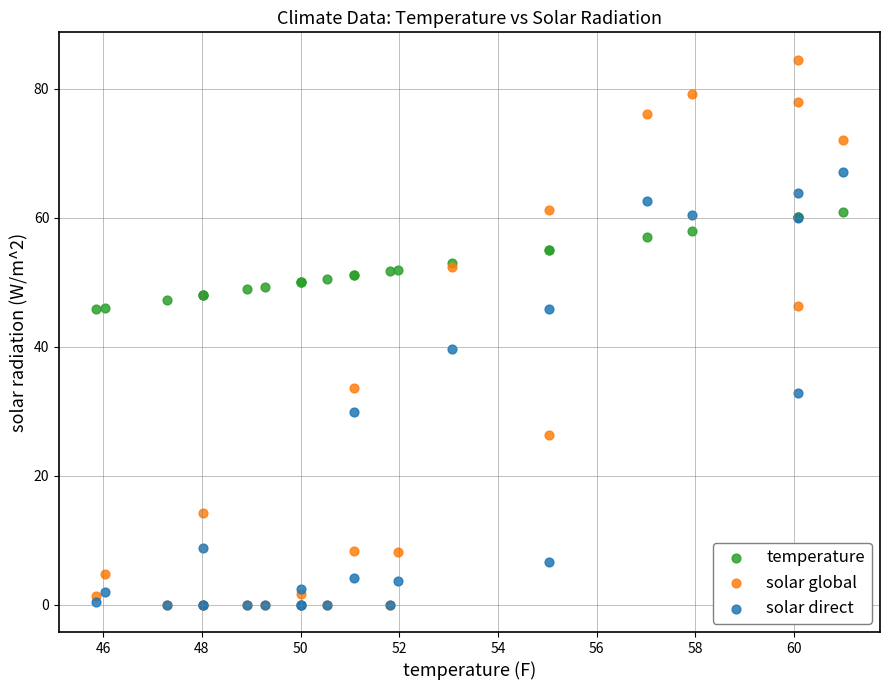

Which series has the largest Y range (max minus min)?

solar global